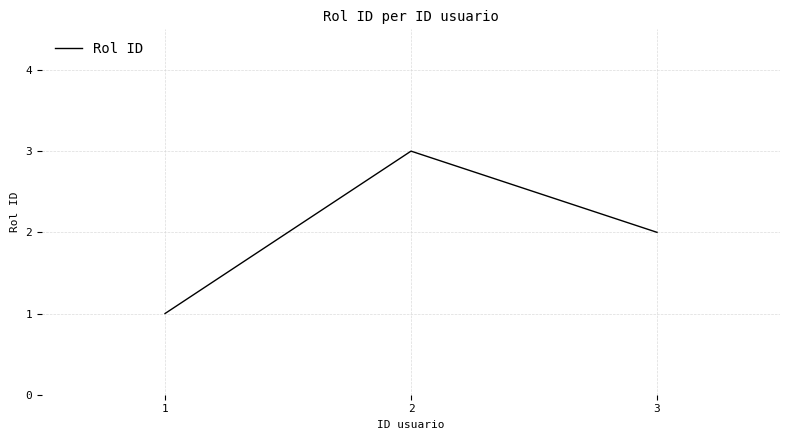

True or false: the data shows 3 at 3.

False